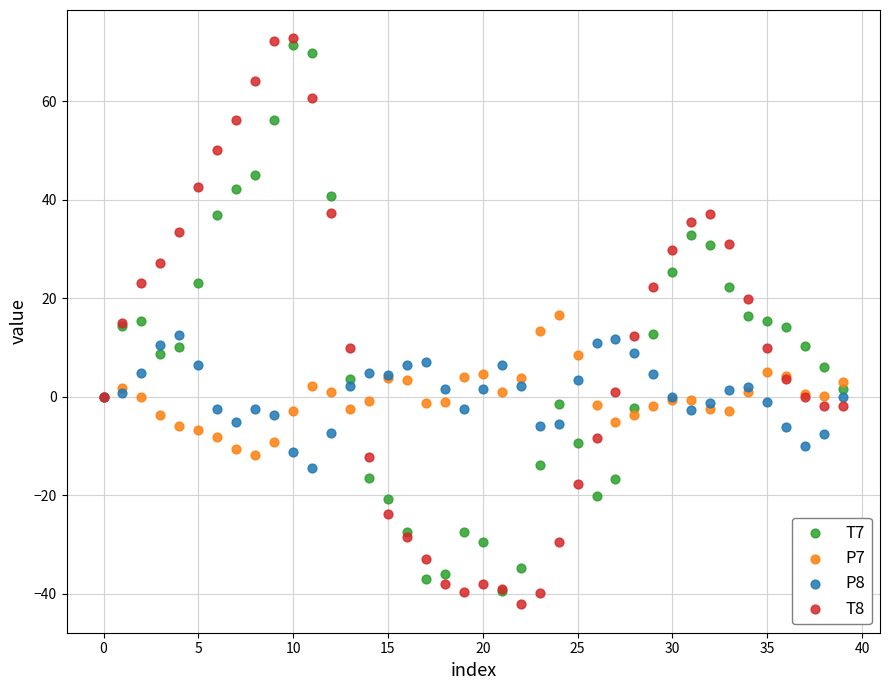

Which series reaches the minimum Y coordinate?

T8